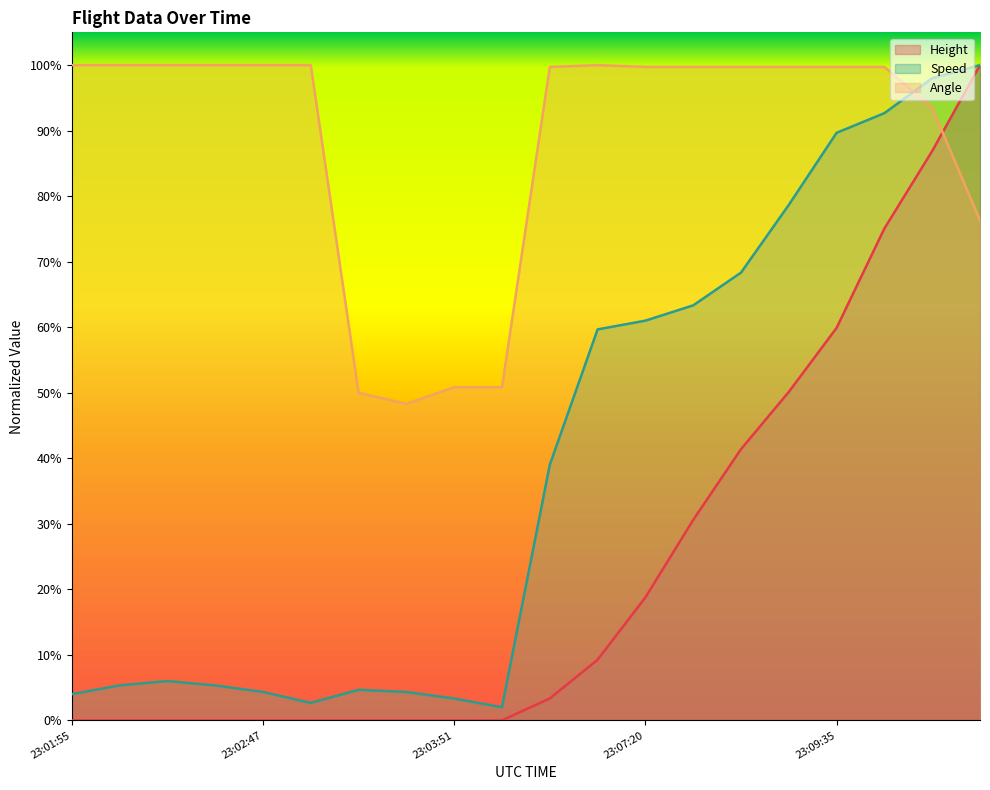

At which label is Speed closest to 0?

23:04:06